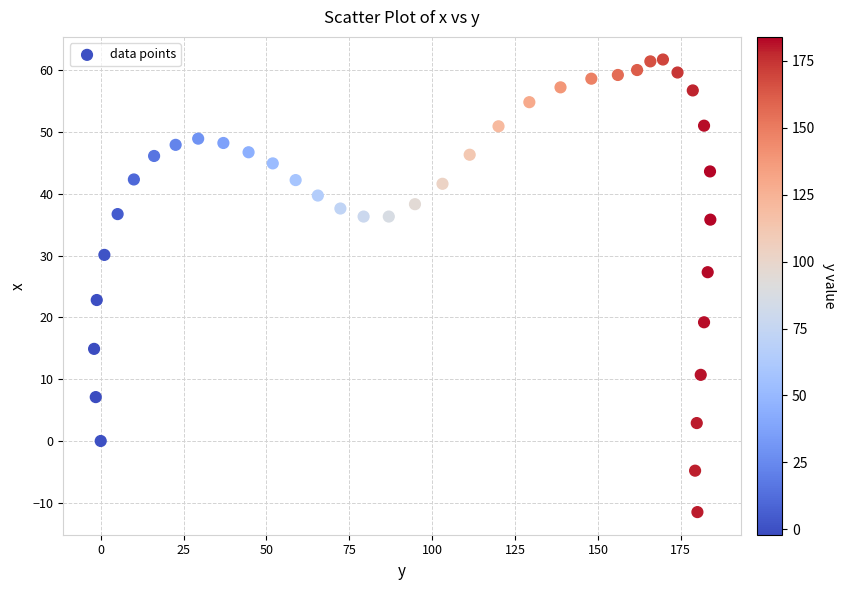

What is the range of Y values (max minus min)?

73.2